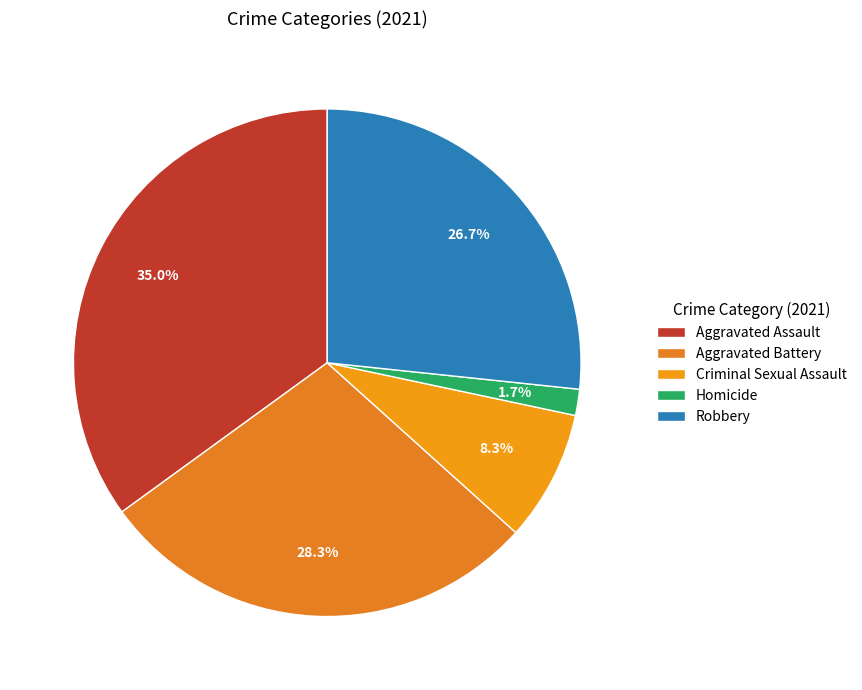

The Aggravated Battery slice represents 28% of the pie. True or false?

True